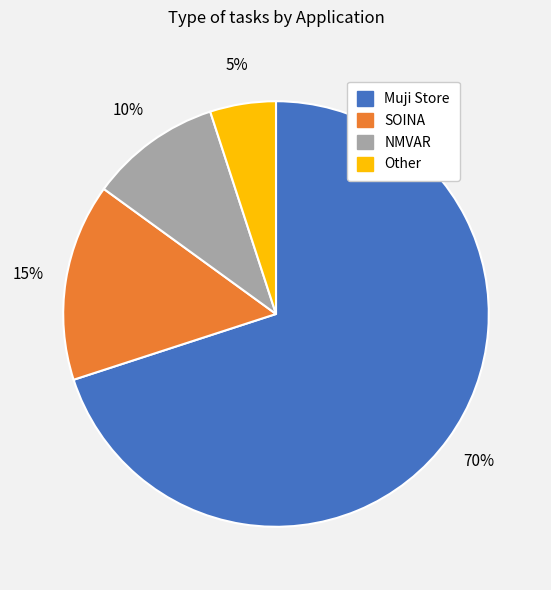

How many slices are in this pie chart?

4